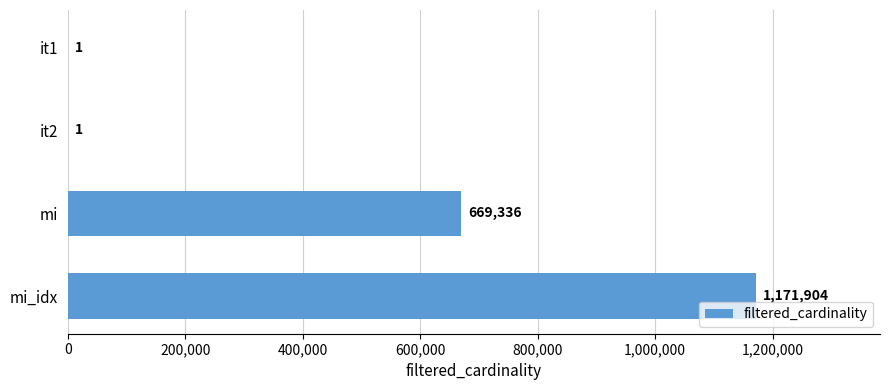

What is the sum of all values?

1841242